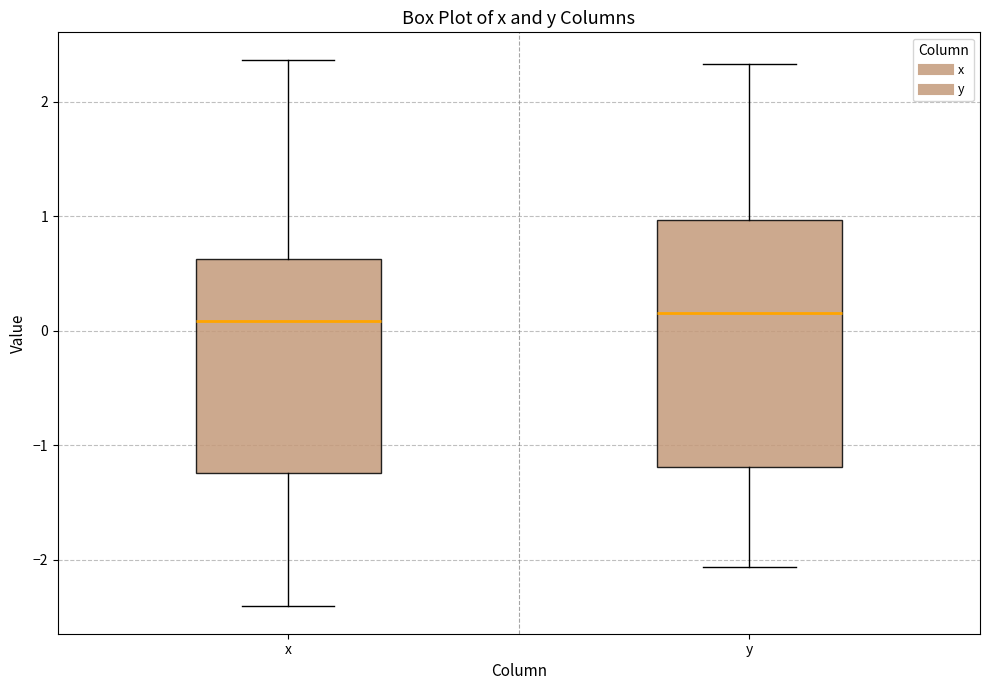

Reading left to right, read every box against the y-axis: the position of its median line, the range the box covers, and the ends of its whiskers. The values are not printed on the chart, so give them approximately, as read against the axis.

x: median 0.1, box -1.2 to 0.6, whiskers -2.4 to 2.4
y: median 0.2, box -1.2 to 1.0, whiskers -2.1 to 2.3